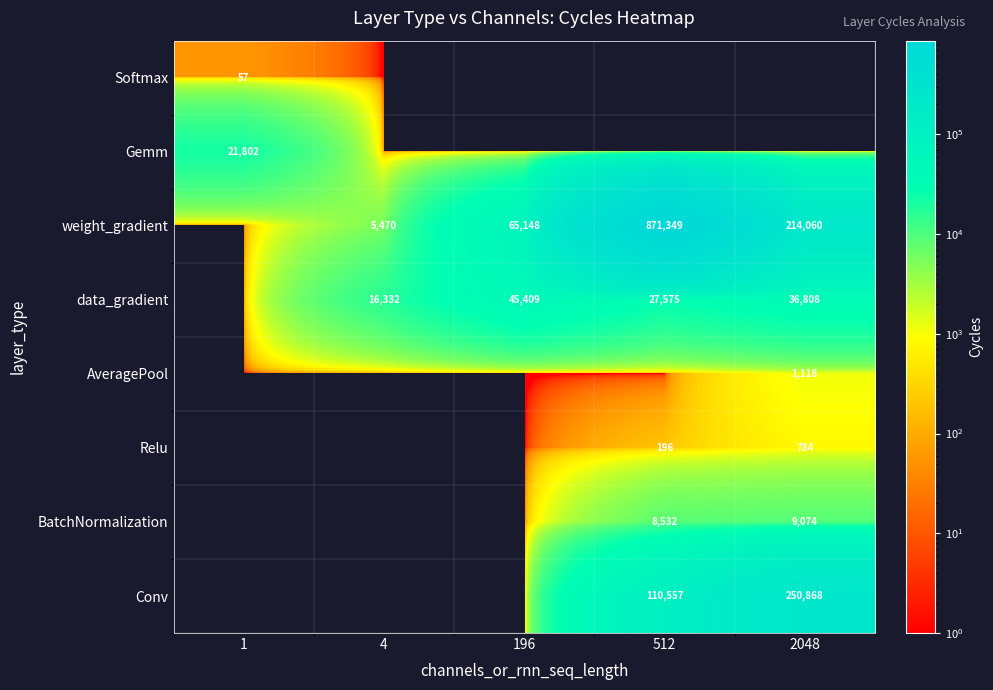

The value of data_gradient at 4 is 16332. True or false?

True